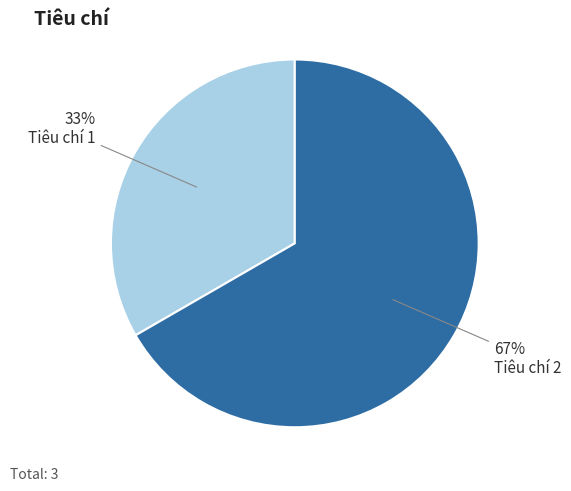

Is there any slice that represents more than half of the pie?

Yes